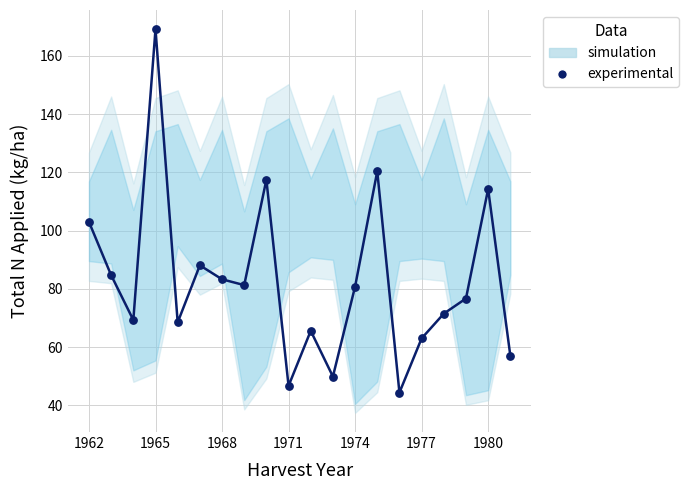

What is the range of Y values (max minus min)?

124.8